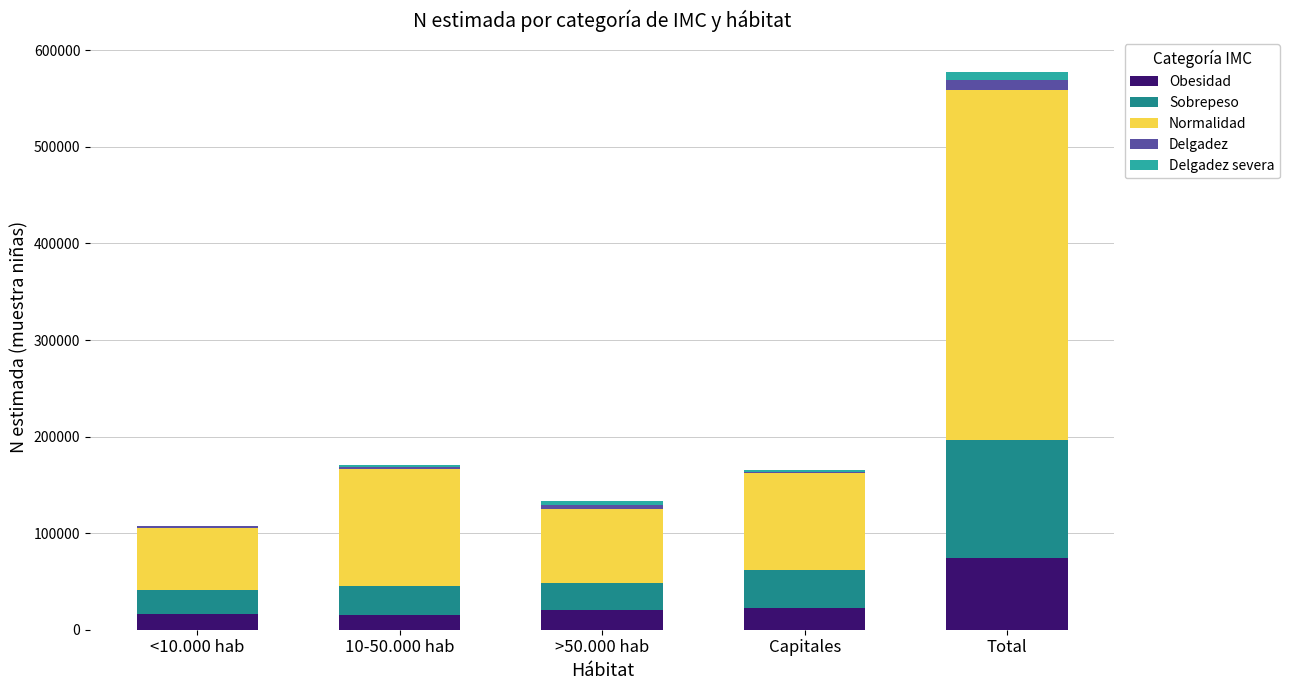

The Obesidad series shows 74064 at Total. True or false?

True